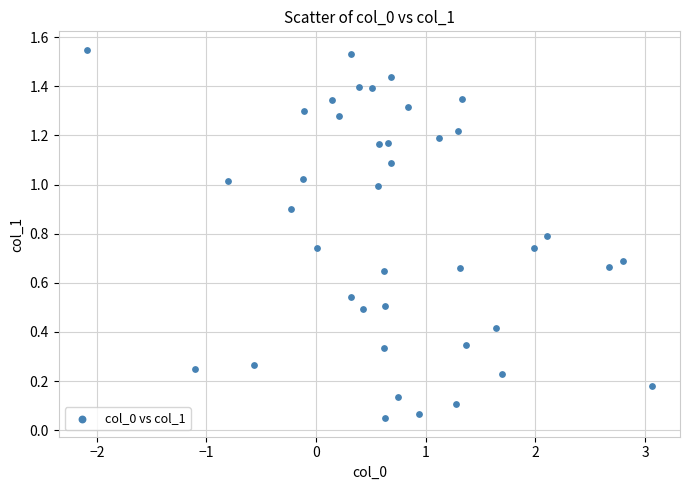

What is the range of X values (max minus min)?

5.2